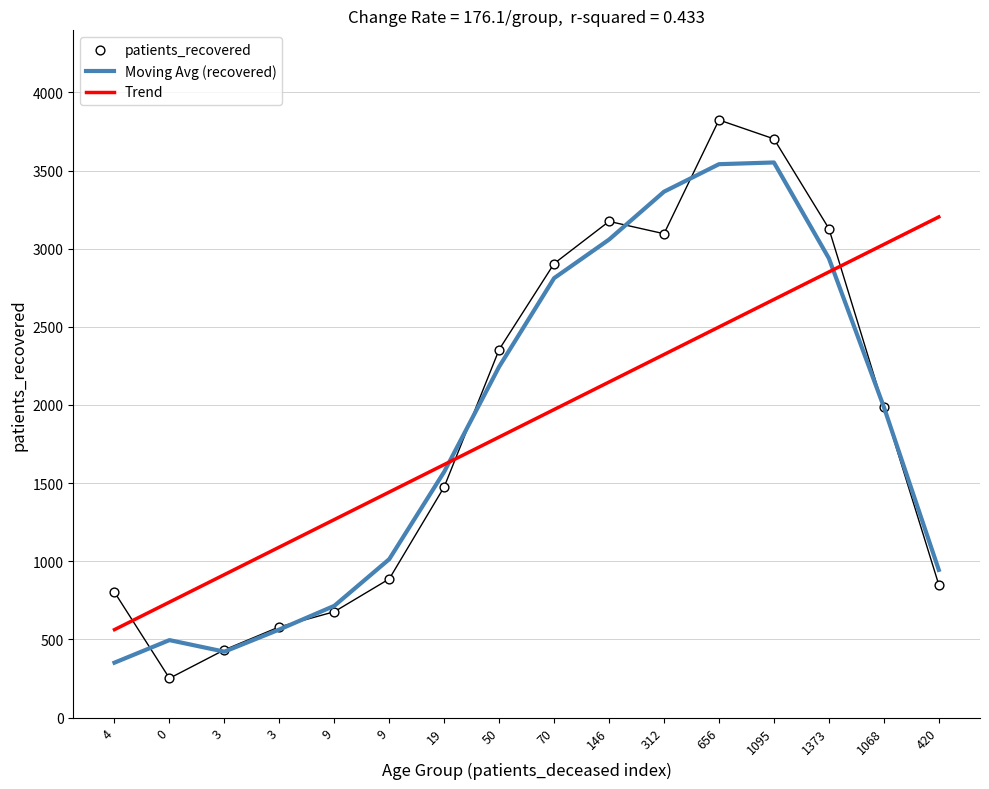

Which series has the widest spread of Y values?

patients_recovered